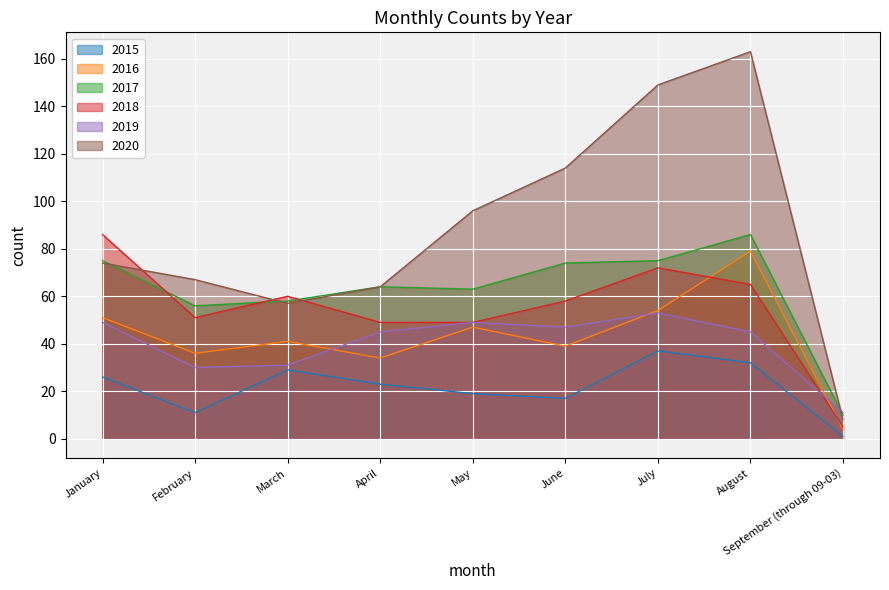

Which series changed the most between February and April?

2019